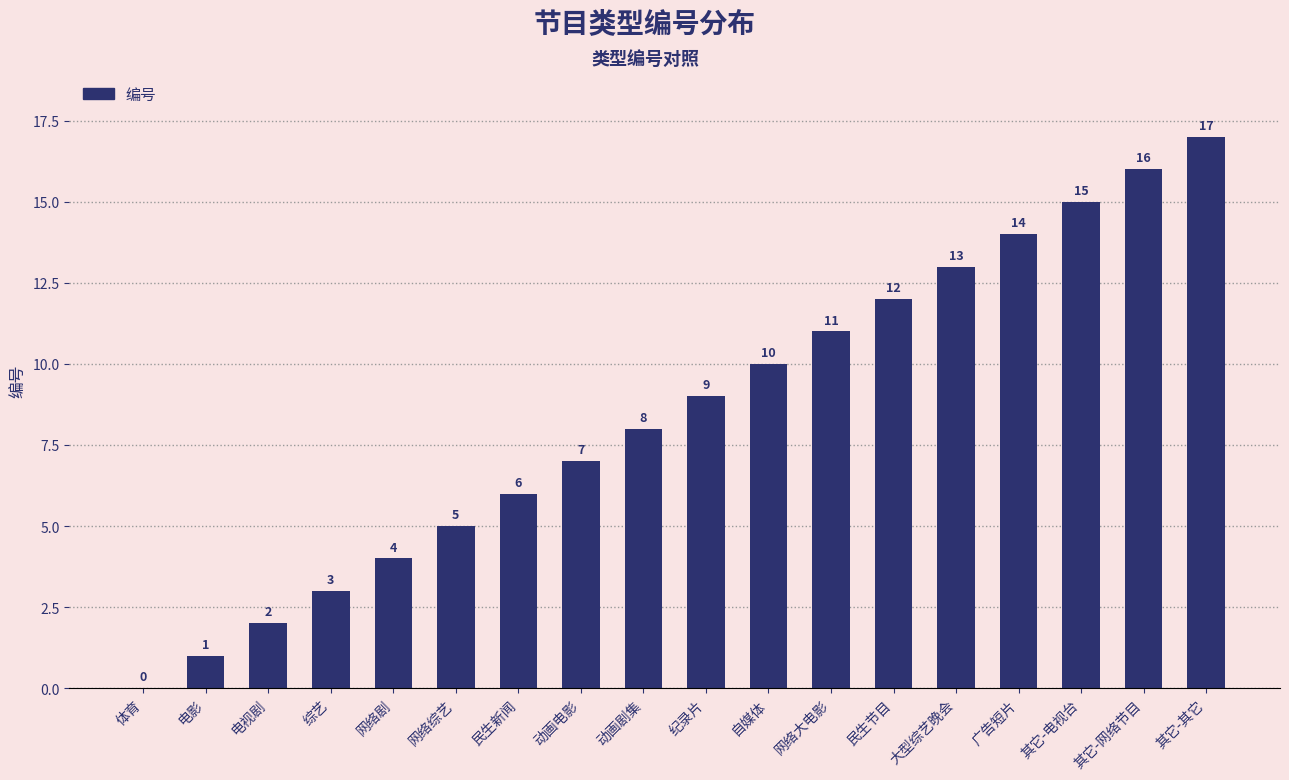

At which label is the value closest to 8?

动画剧集